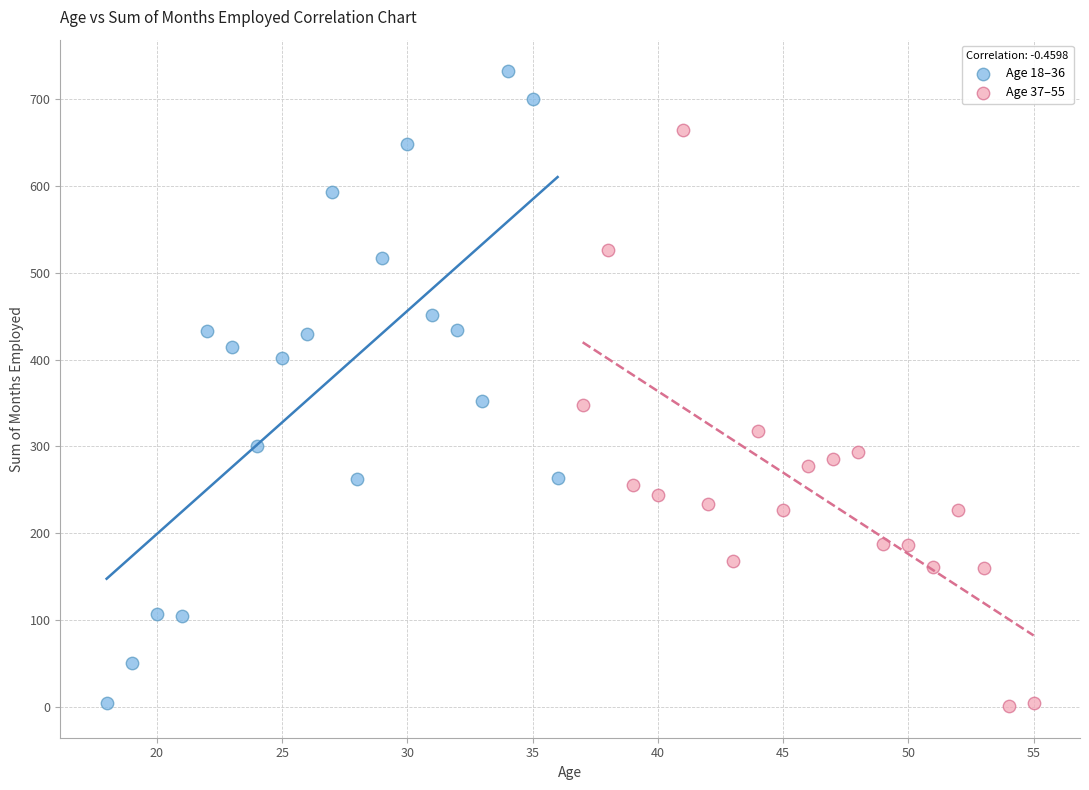

What are all the series names shown in the legend?

Age 18–36, Age 37–55